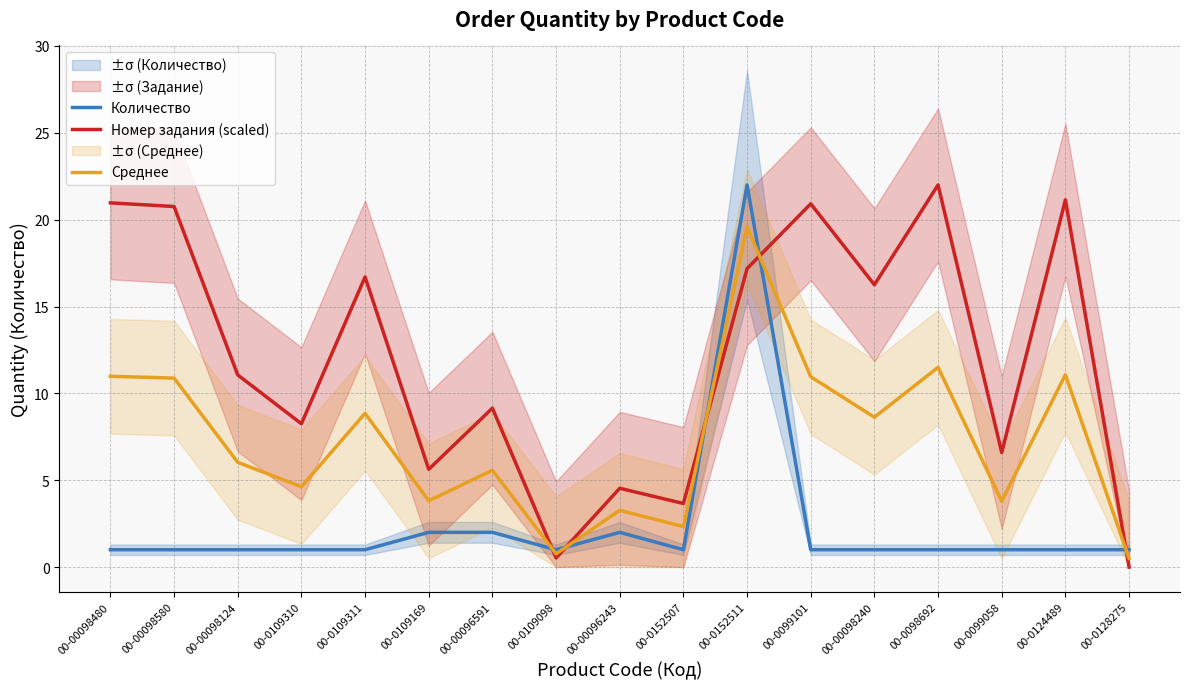

At how many categories does at least one series exceed 15?

8